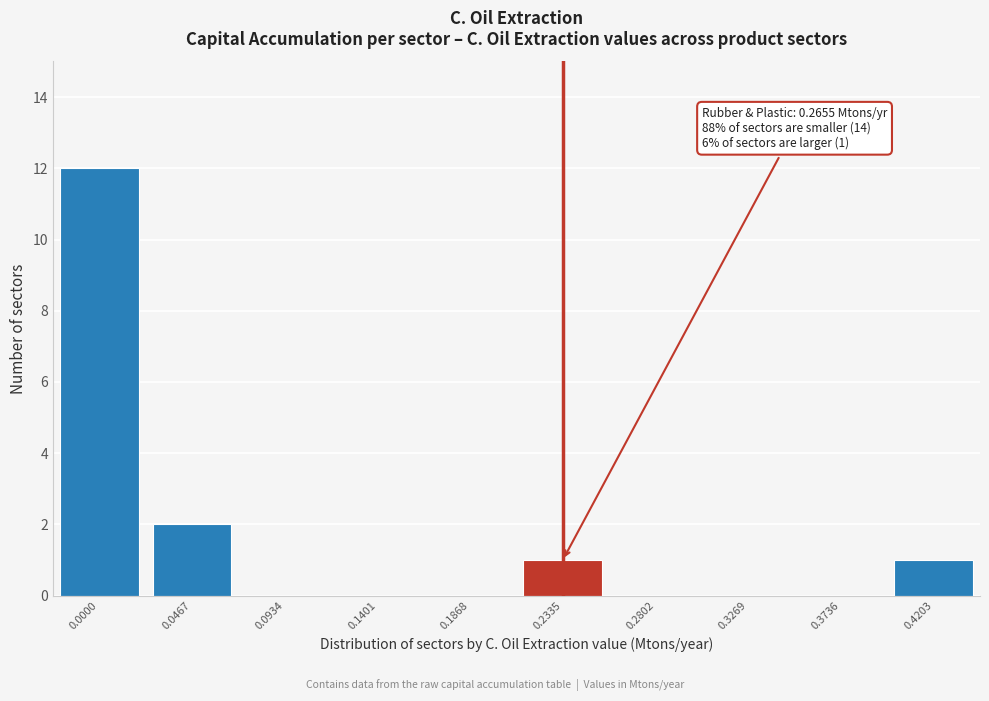

Reading left to right, what are all the values shown in this chart?

0.0000=12	0.0467=2	0.0934=0	0.1401=0	0.1868=0	0.2335=1	0.2802=0	0.3269=0	0.3736=0	0.4203=1